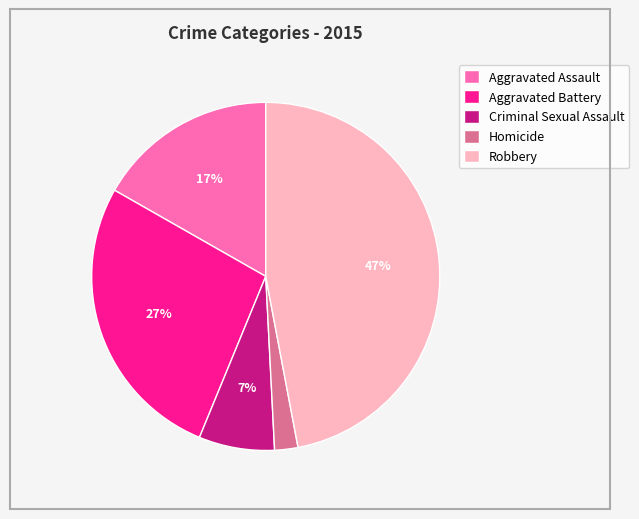

How many segments does this pie chart have?

5